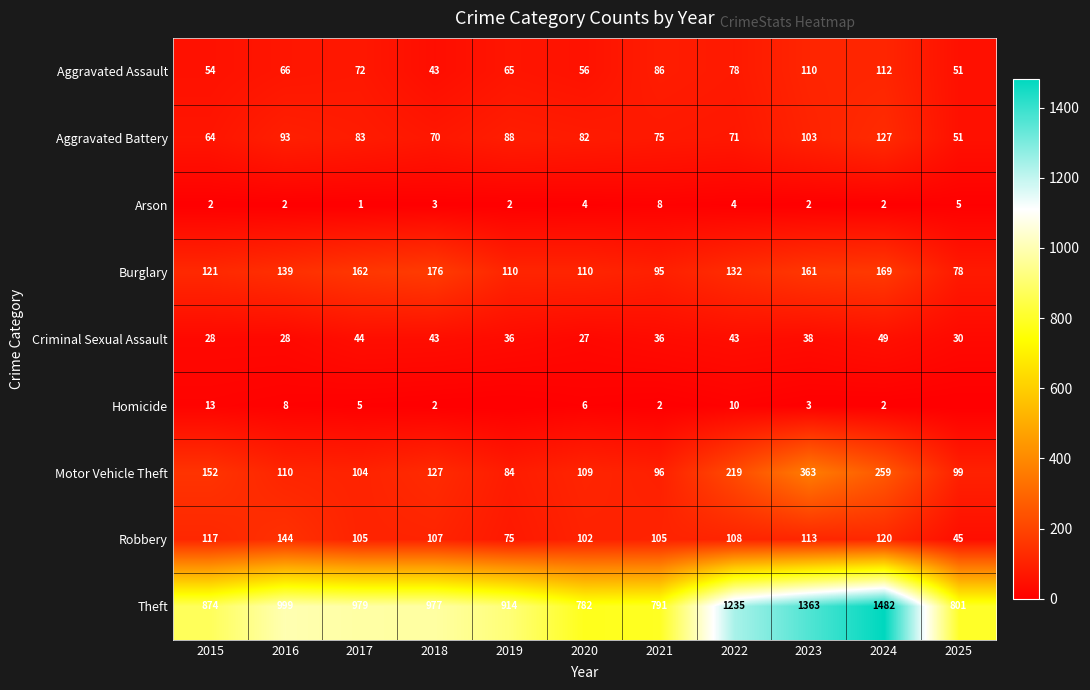

What is the average value of the Robbery series?

104